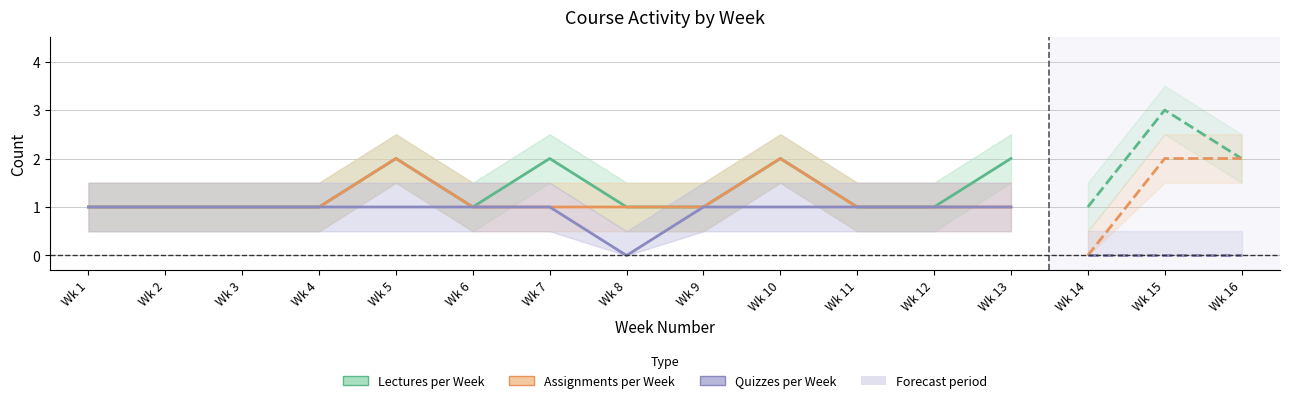

True or false: Assignments per Week has more than 0 interior local peaks.

True